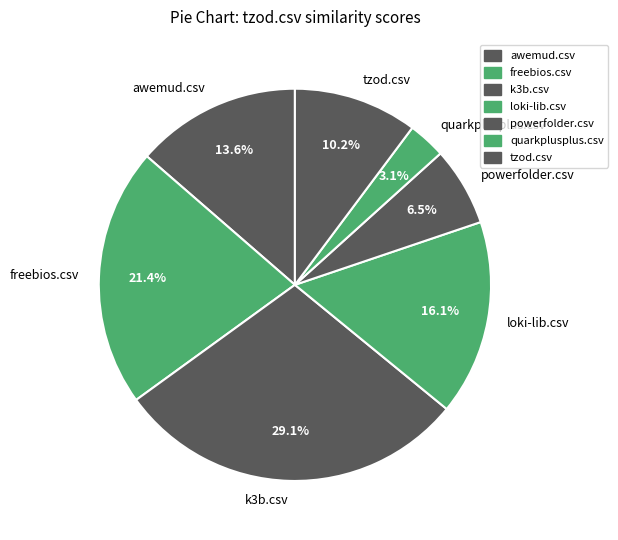

What is the smallest slice in the pie chart?

quarkplusplus.csv